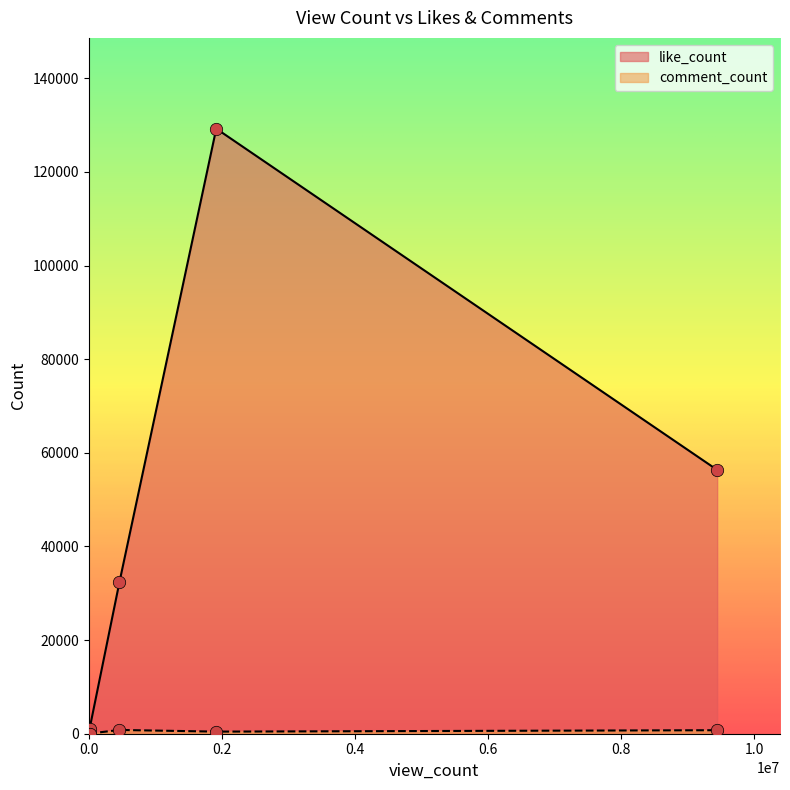

At how many categories does at least one series exceed 24366?

3